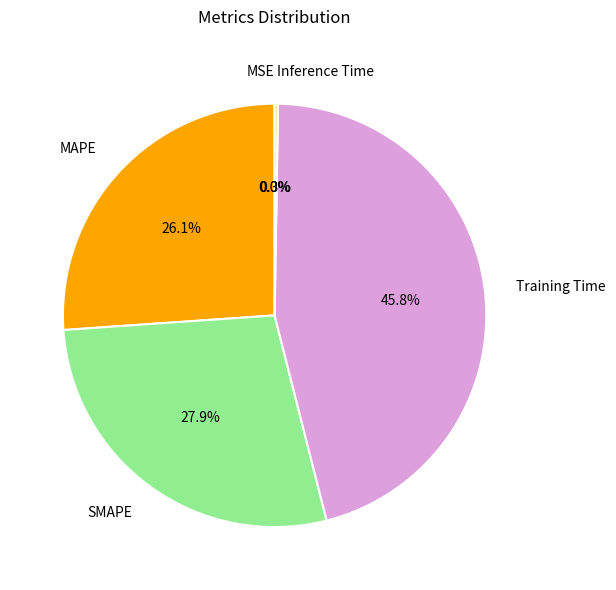

Does SMAPE represent more than half of the total?

No